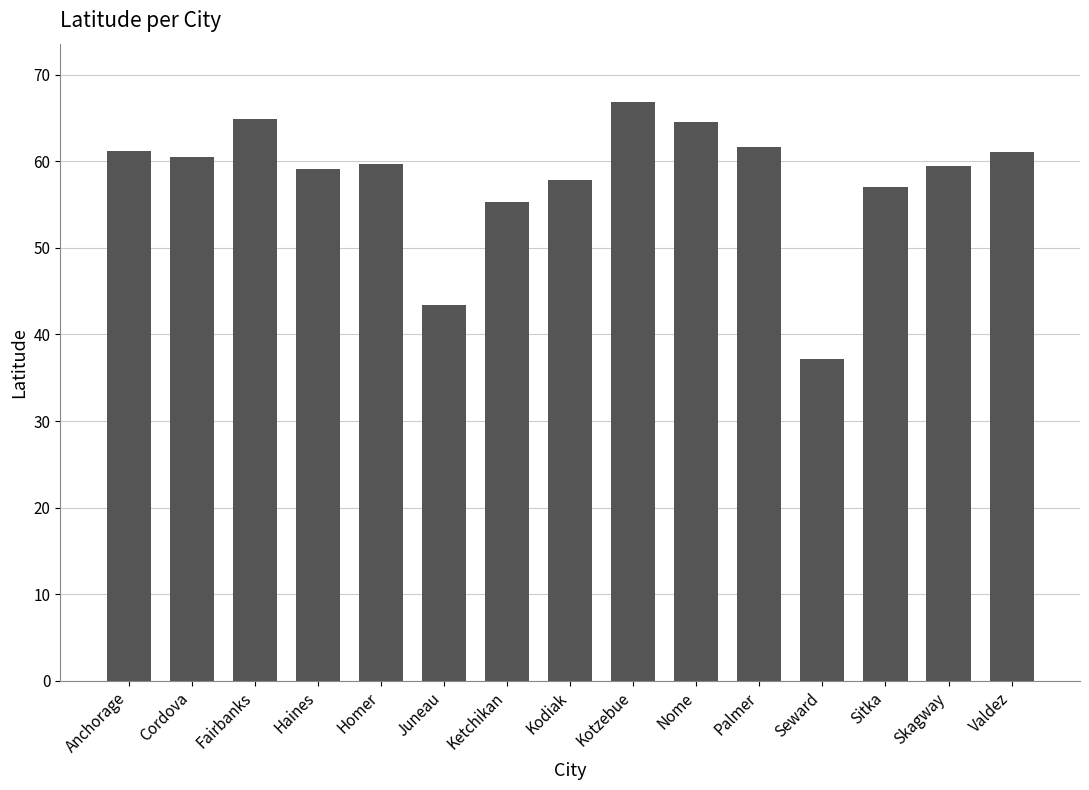

The chart shows a value of 43.4 at Juneau. True or false?

True